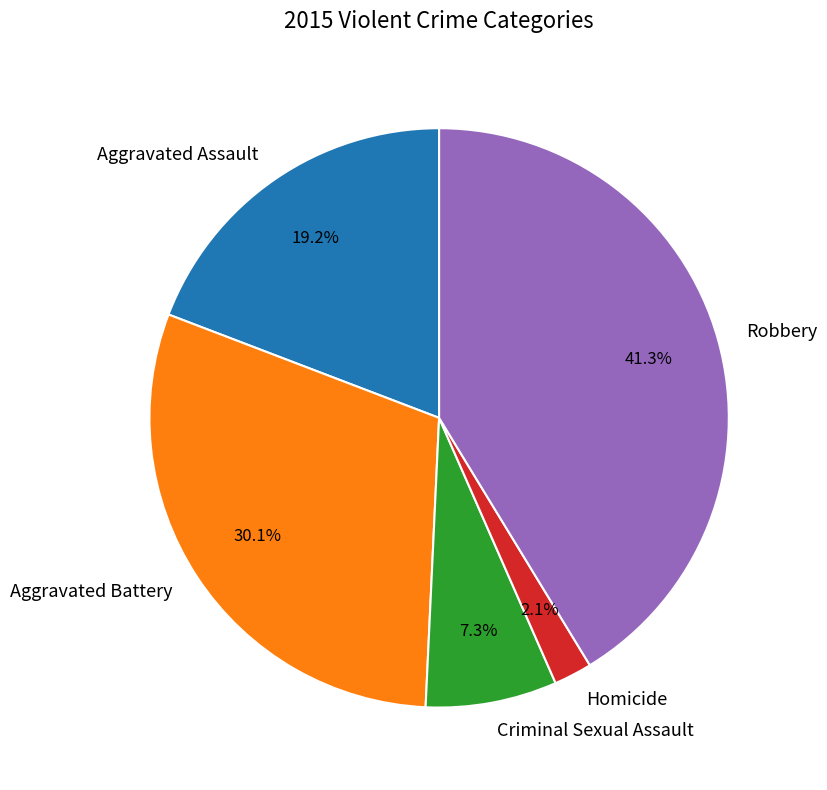

Rank the categories by value from highest to lowest.

Robbery, Aggravated Battery, Aggravated Assault, Criminal Sexual Assault, Homicide